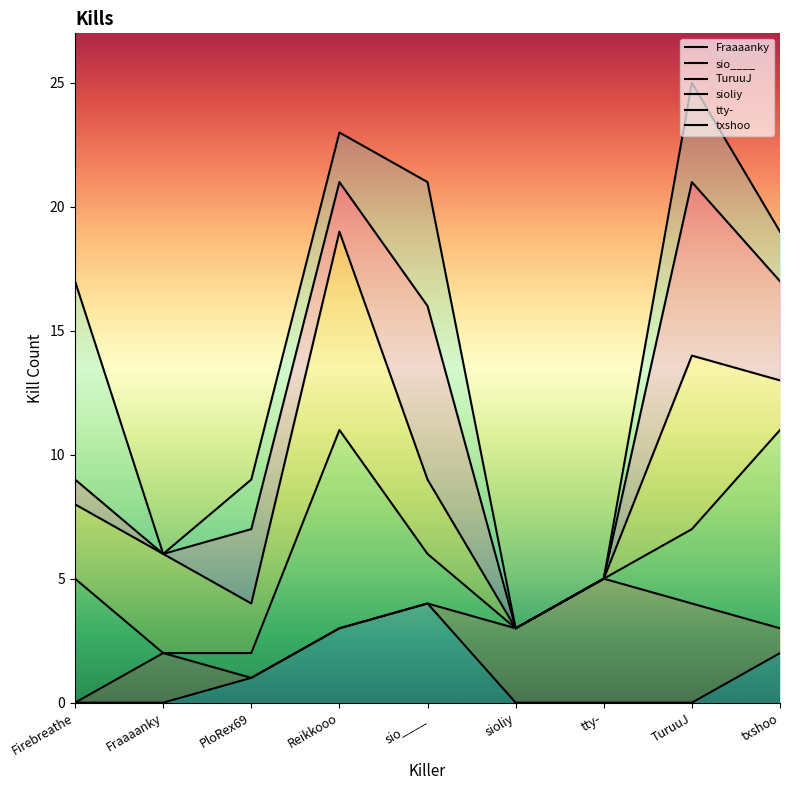

In tty-, how many points are higher than both neighbors (excluding endpoints)?

2